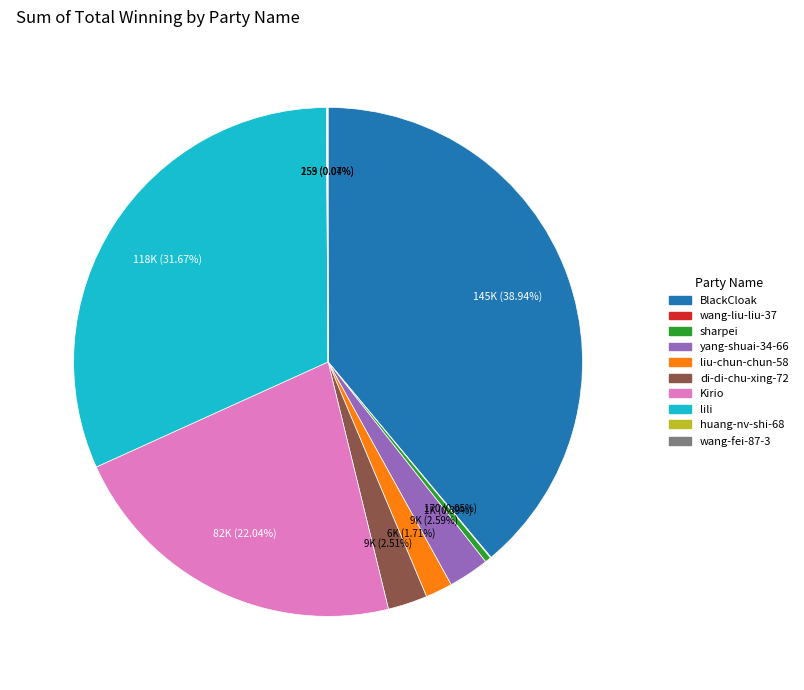

Does sharpei account for over 50% of the chart?

No